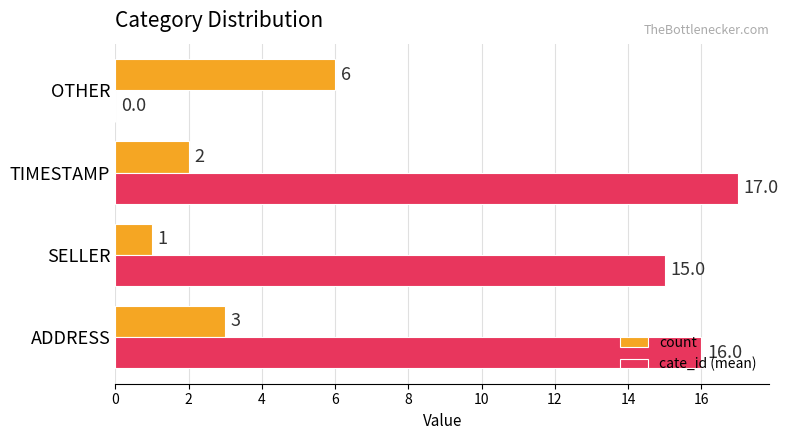

True or false: count has a value of 5 at ADDRESS.

False